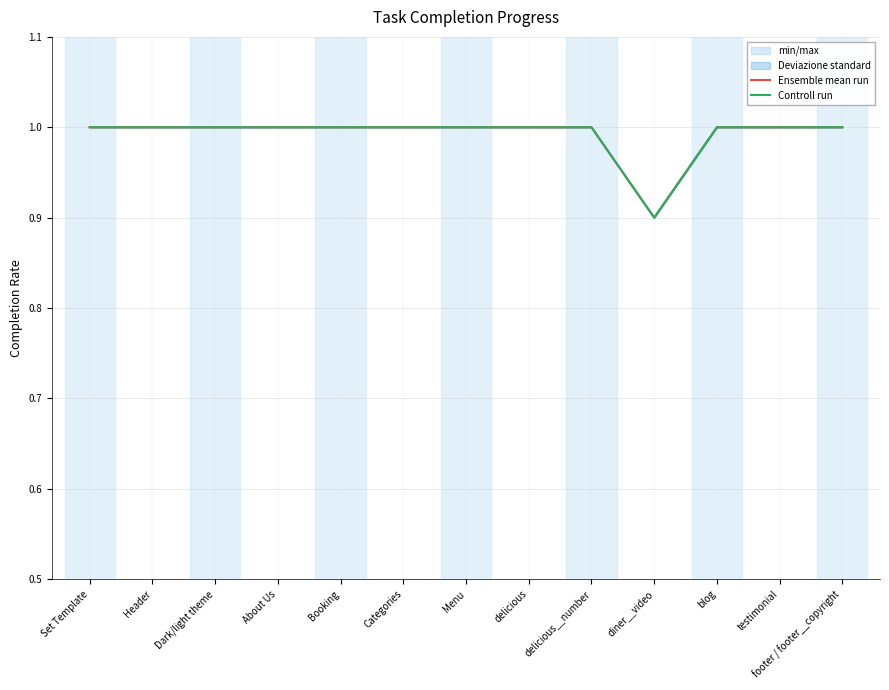

Reading left to right, extract all data points from this chart.

Ensemble mean run: Set Template=1.0	Header=1.0	Dark/light theme=1.0	About Us=1.0	Booking=1.0	Categories=1.0	Menu=1.0	delicious=1.0	delicious__number=1.0	diner__video=0.9	blog=1.0	testimonial=1.0	footer / footer__copyright=1.0
Controll run: Set Template=1.0	Header=1.0	Dark/light theme=1.0	About Us=1.0	Booking=1.0	Categories=1.0	Menu=1.0	delicious=1.0	delicious__number=1.0	diner__video=0.9	blog=1.0	testimonial=1.0	footer / footer__copyright=1.0